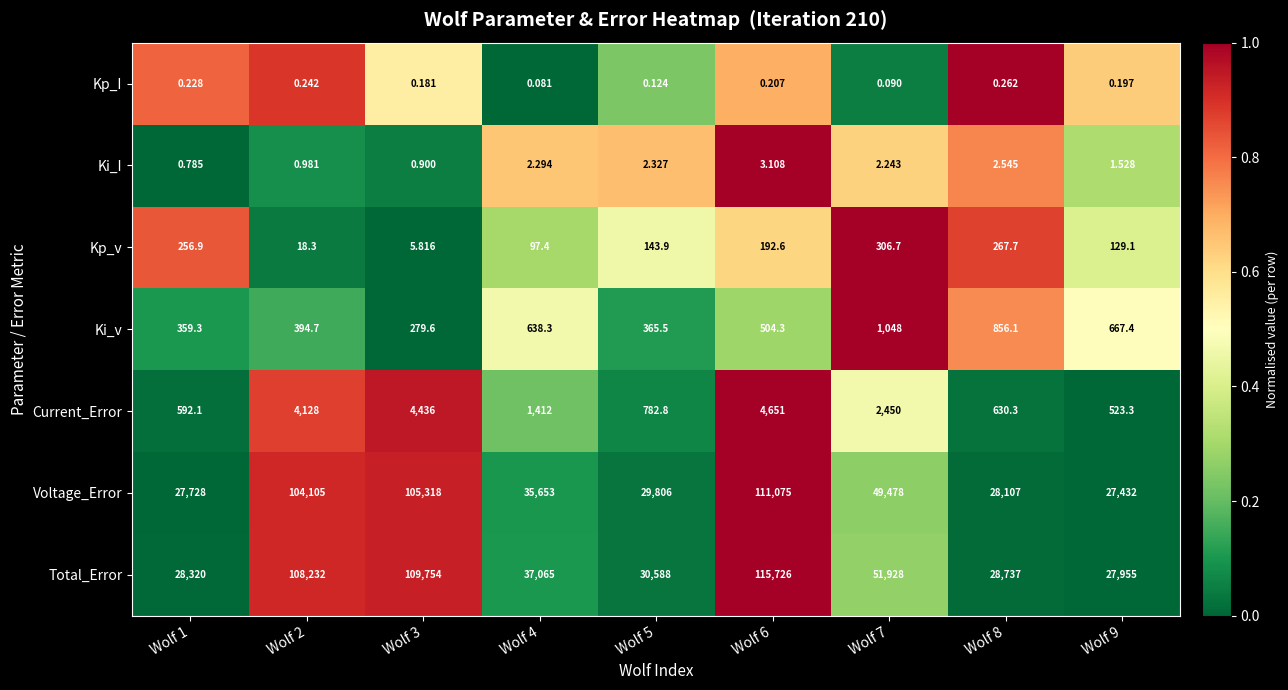

Is the value of Kp_I at Wolf 1 greater than the value of Voltage_Error at Wolf 3?

No